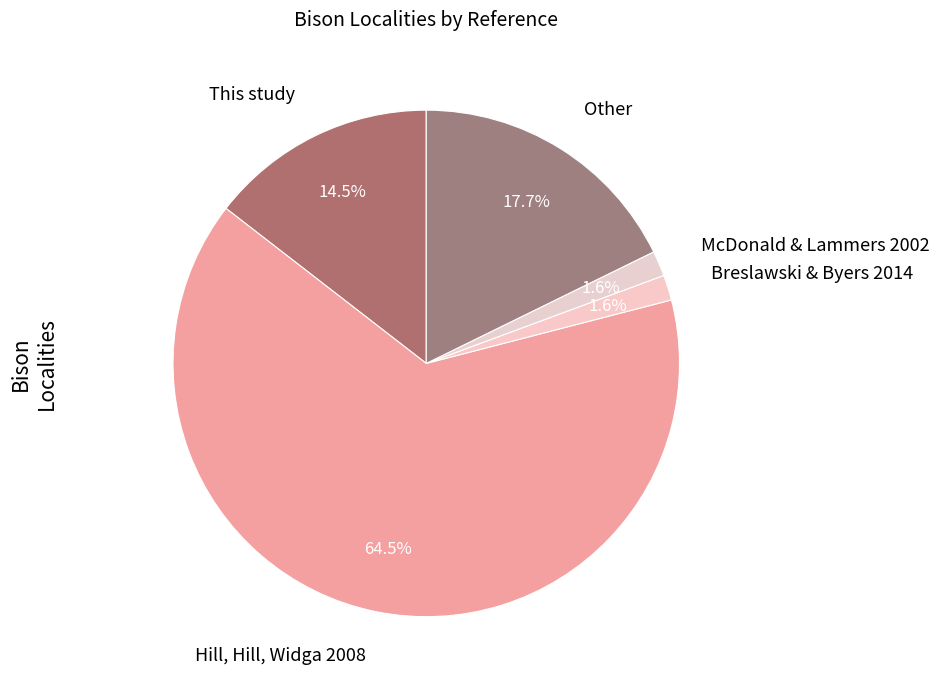

Between Other and Breslawski & Byers 2014, which is larger?

Other